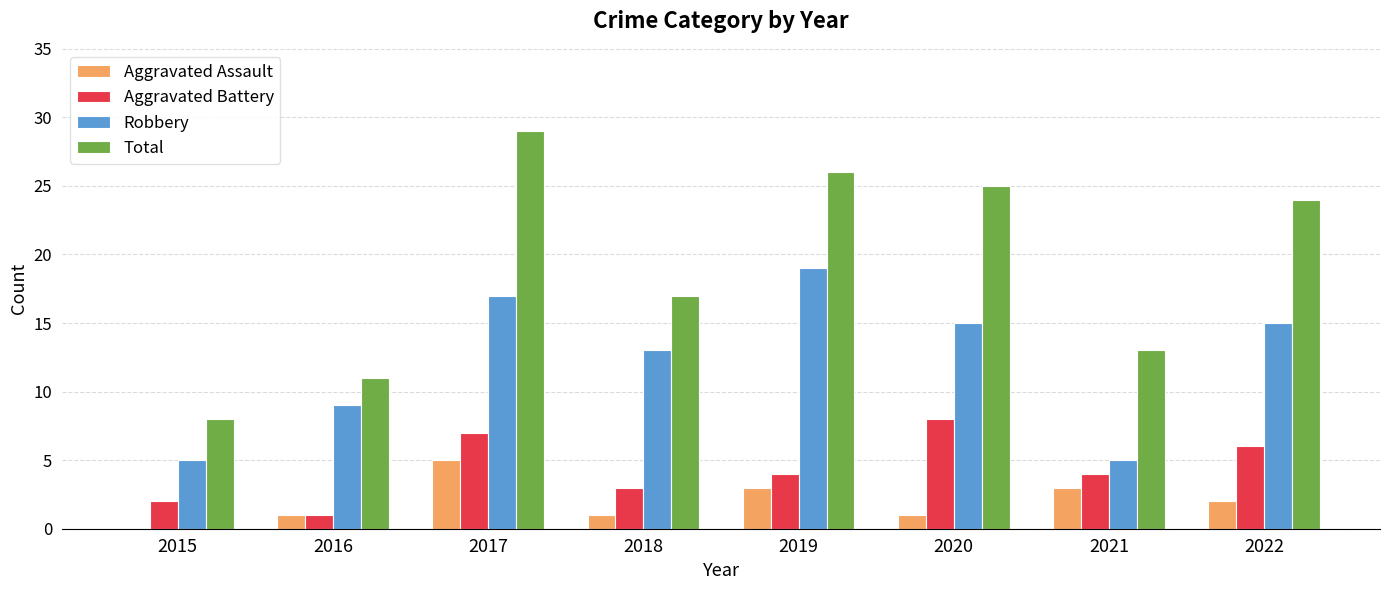

What is the difference between the Aggravated Battery values at 2017 and 2020?

1